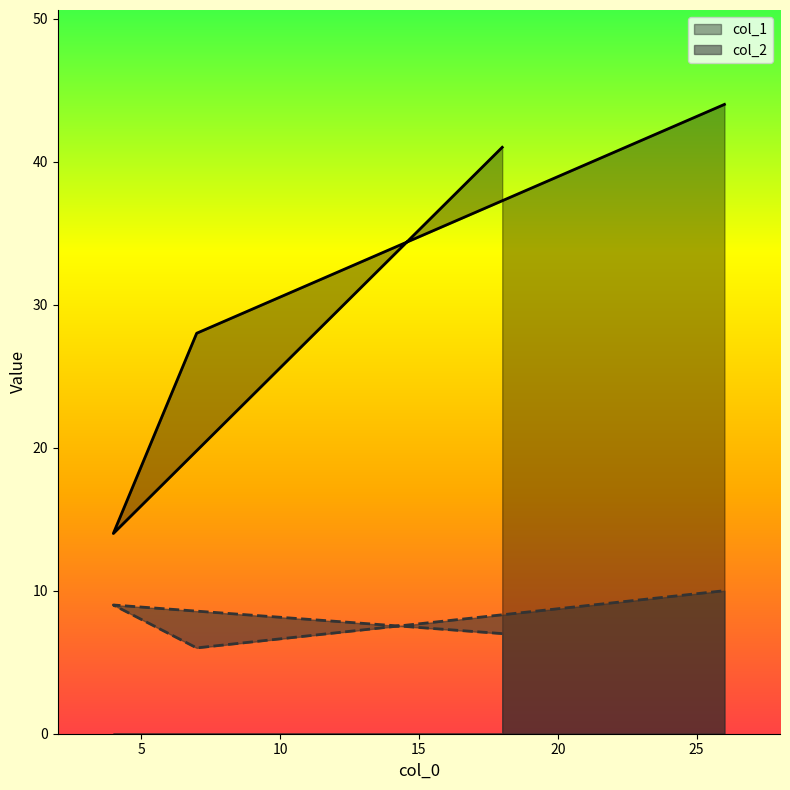

True or false: col_1 and col_2 intersect in this chart.

False